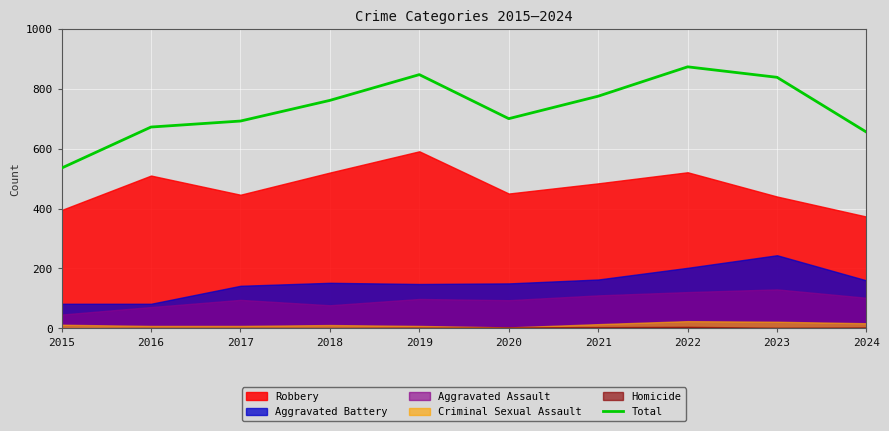

Where is the first local minimum?

2020